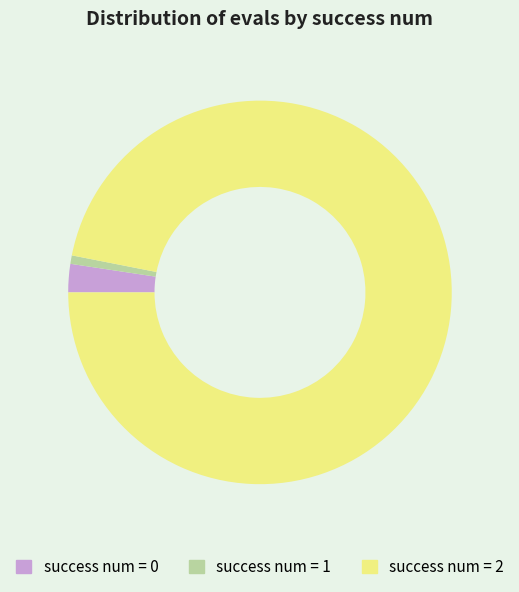

Rank the categories by value from highest to lowest.

success num = 2, success num = 0, success num = 1